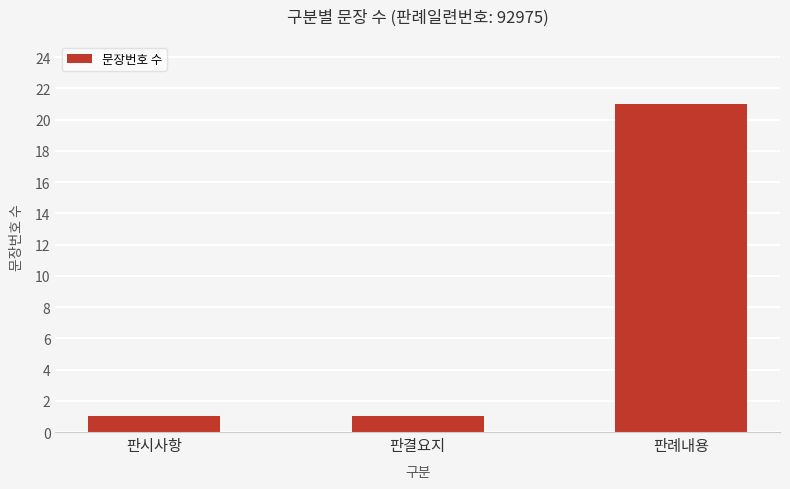

Reading right to left, list all the values displayed in this chart.

판례내용=21	판결요지=1	판시사항=1